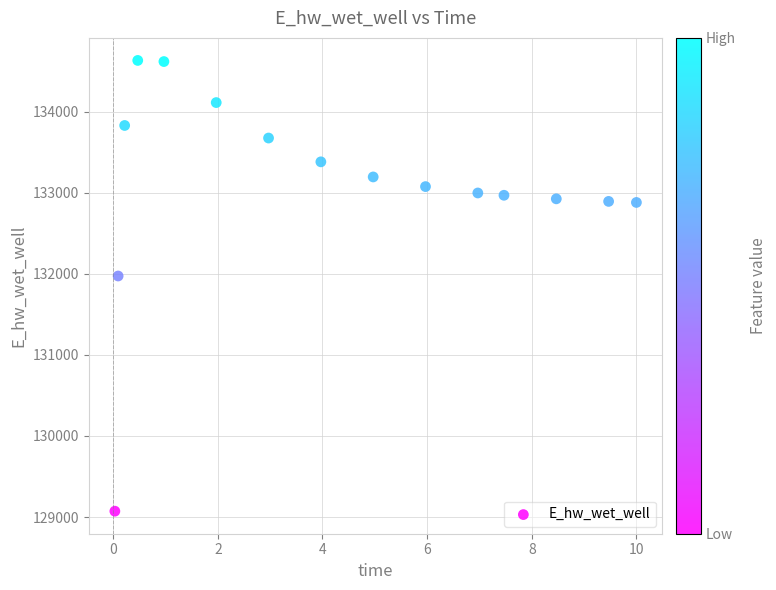

What Y value in the scatter plot is closest to 131852?

131973.0